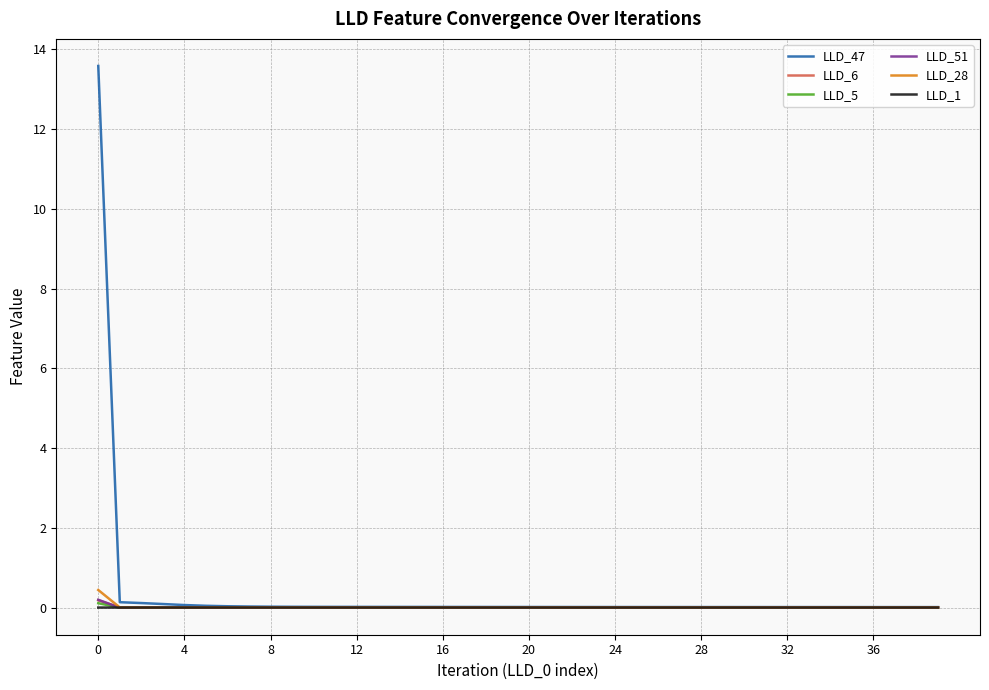

Which series has the widest spread of values?

LLD_47